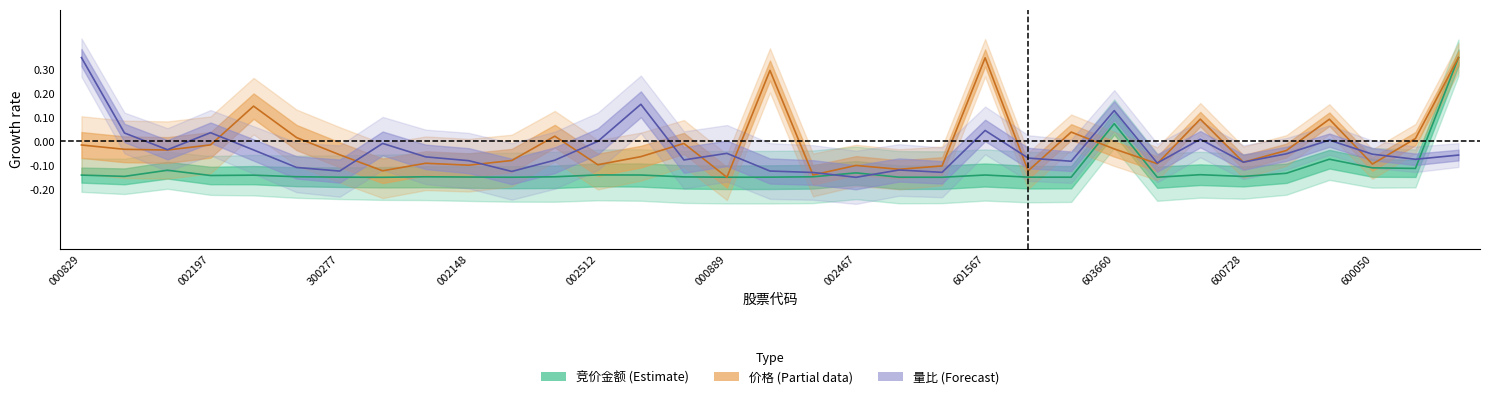

How many intersections are there between 竞价金额 and 价格?

5